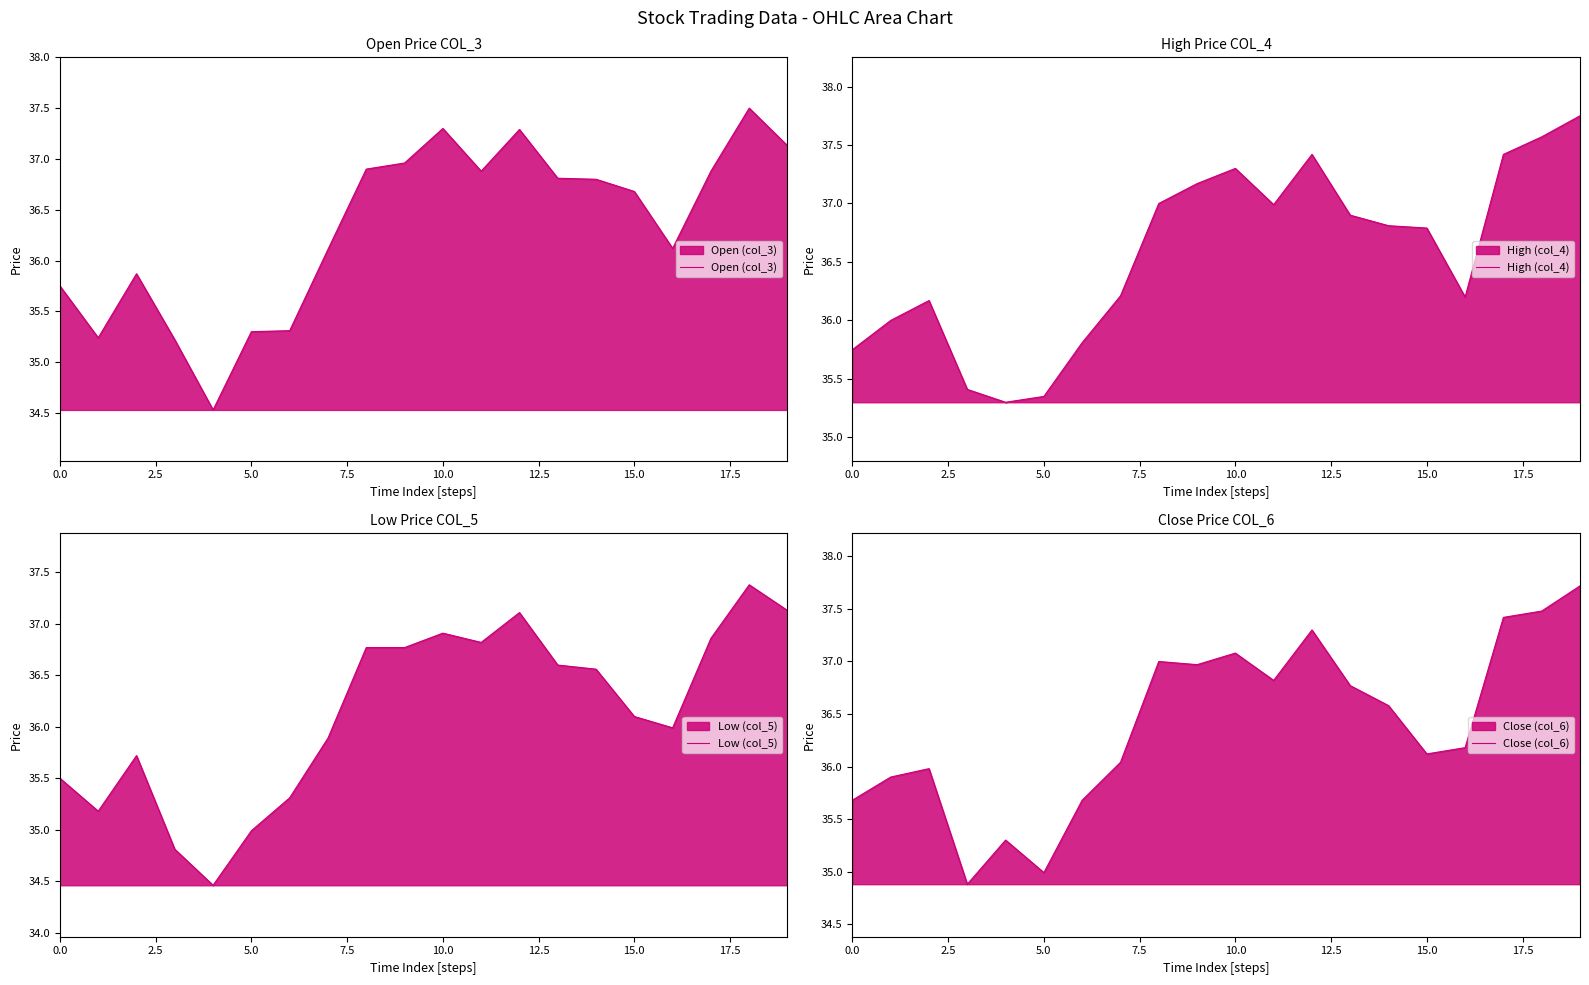

True or false: Open (col_3) and Close (col_6) cross at least once.

True